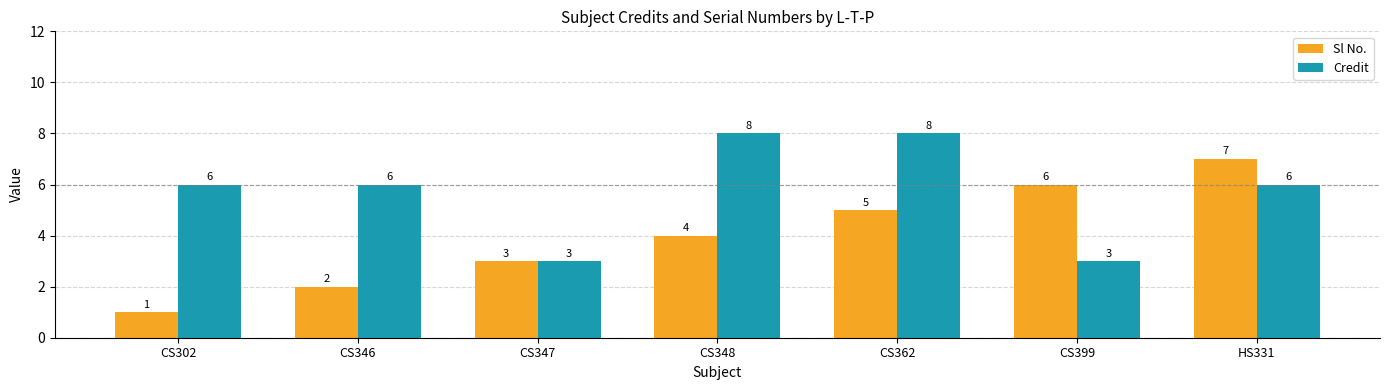

What is the minimum value shown in the chart?

1